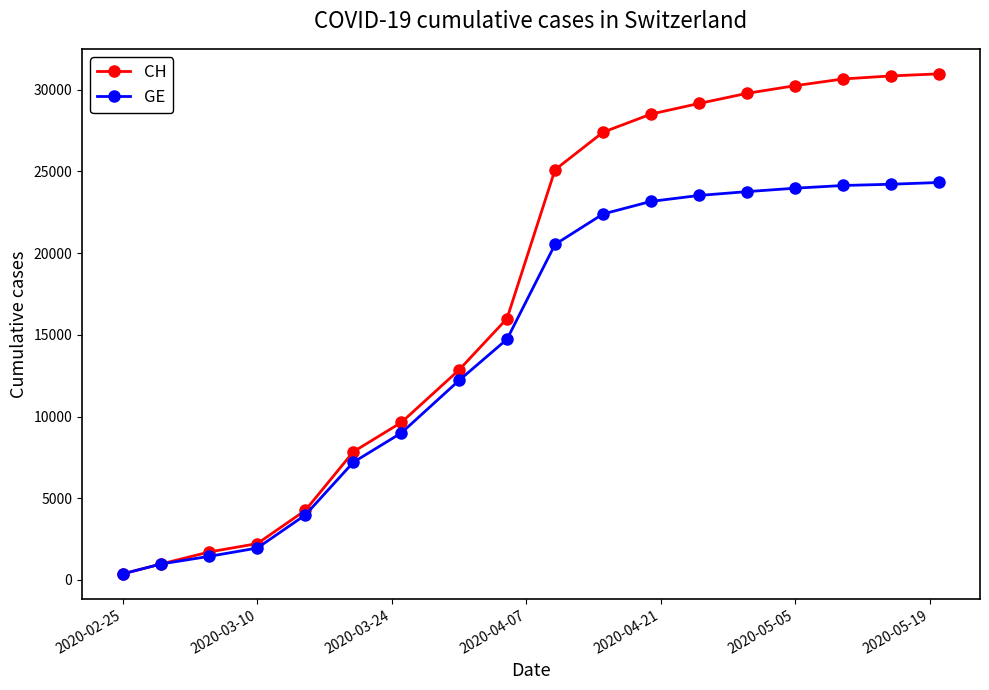

Which series has the widest spread of values?

CH